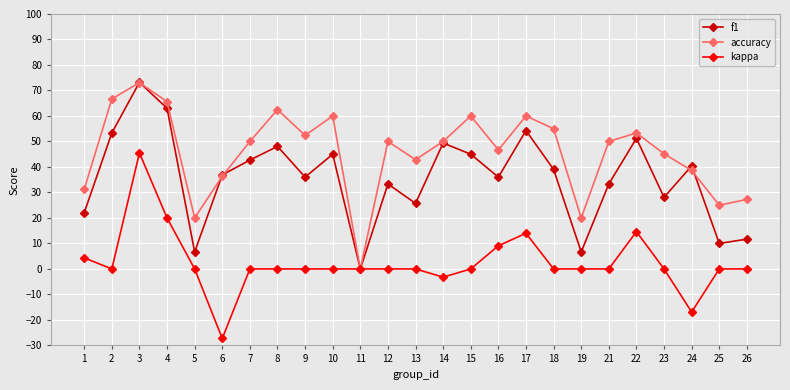

What is the difference between the maximum and minimum values in the kappa series?

72.8